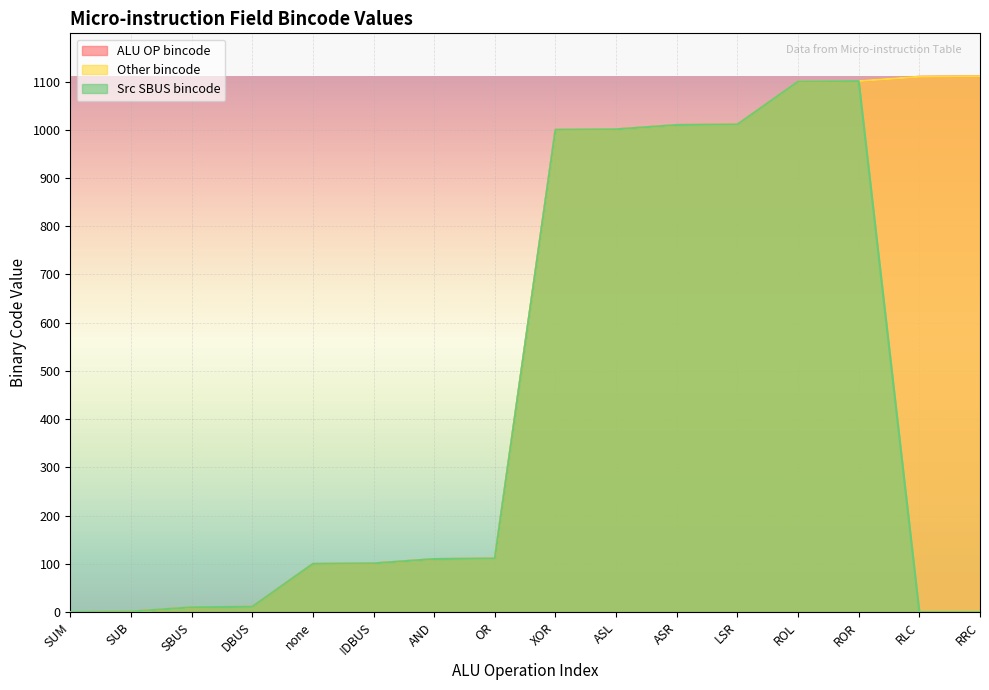

Rank the series by their maximum value, from lowest to highest.

Src SBUS bincode, ALU OP bincode, Other bincode